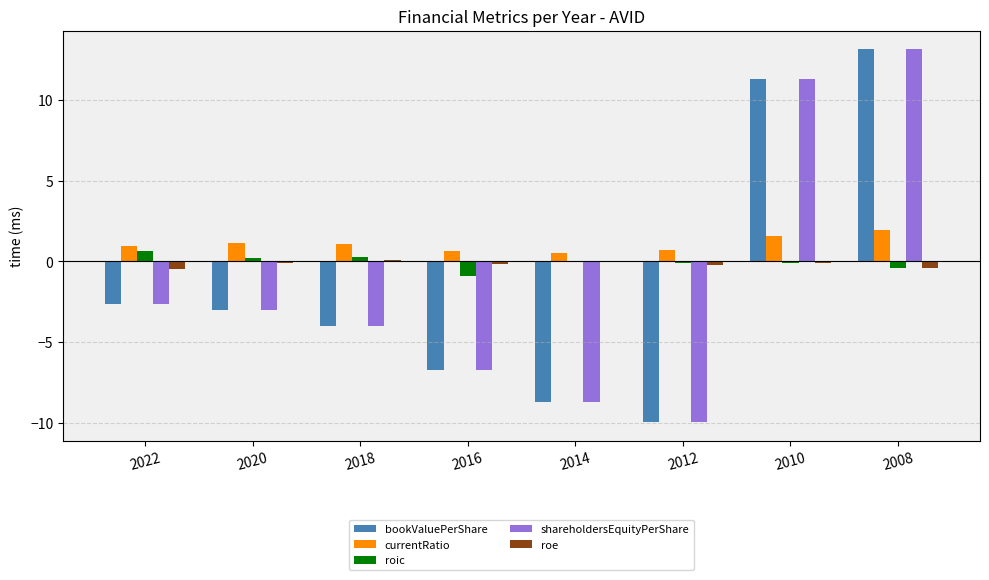

How many data points in bookValuePerShare are above -3?

3